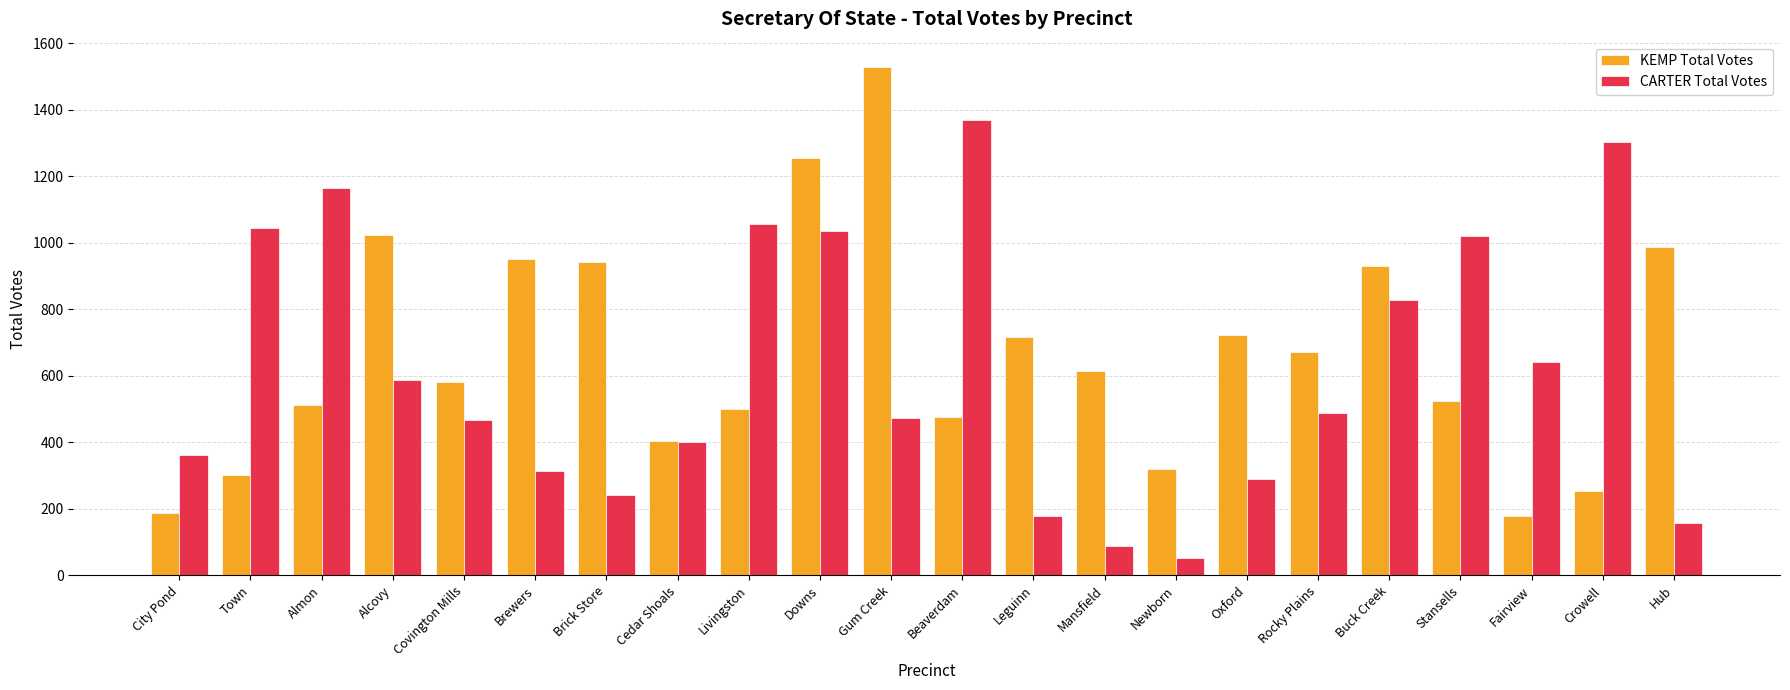

The value of KEMP Total Votes at Brick Store is 941. True or false?

True